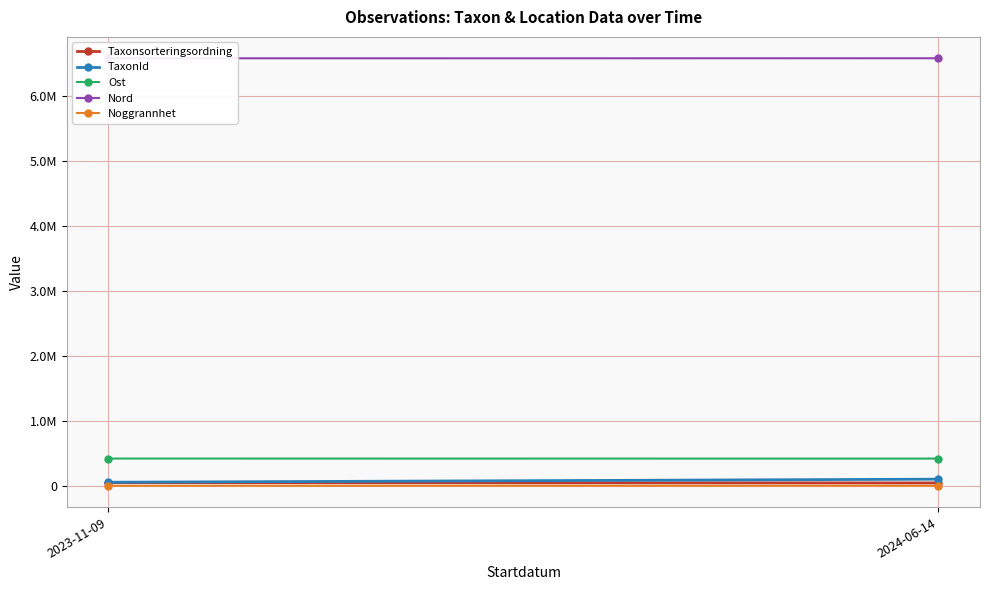

List the series in order of their peak value, highest first.

Nord, Ost, TaxonId, Taxonsorteringsordning, Noggrannhet